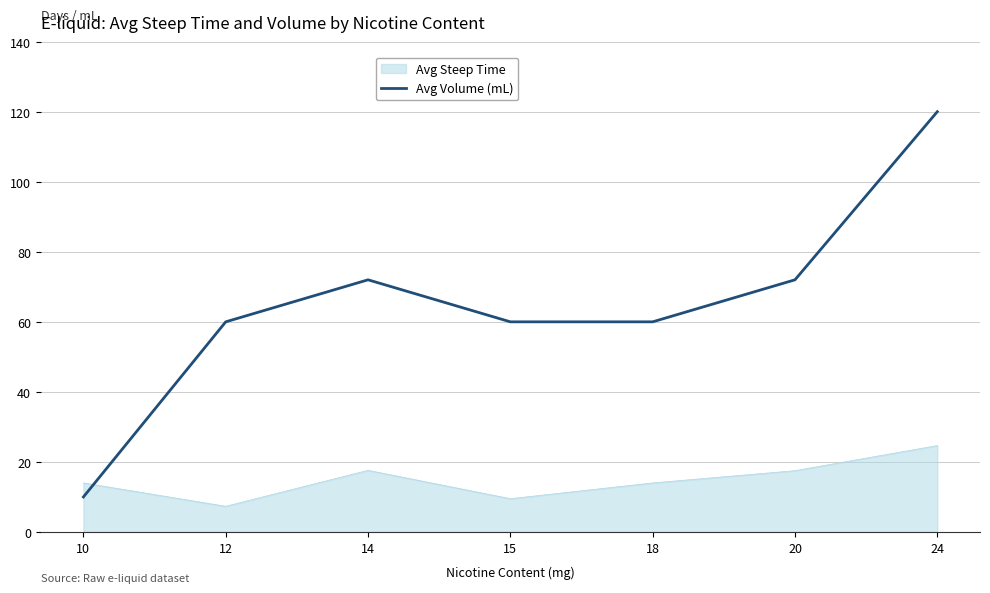

What is the difference between the maximum and second lowest values in the Avg Volume (mL) series?

60.0